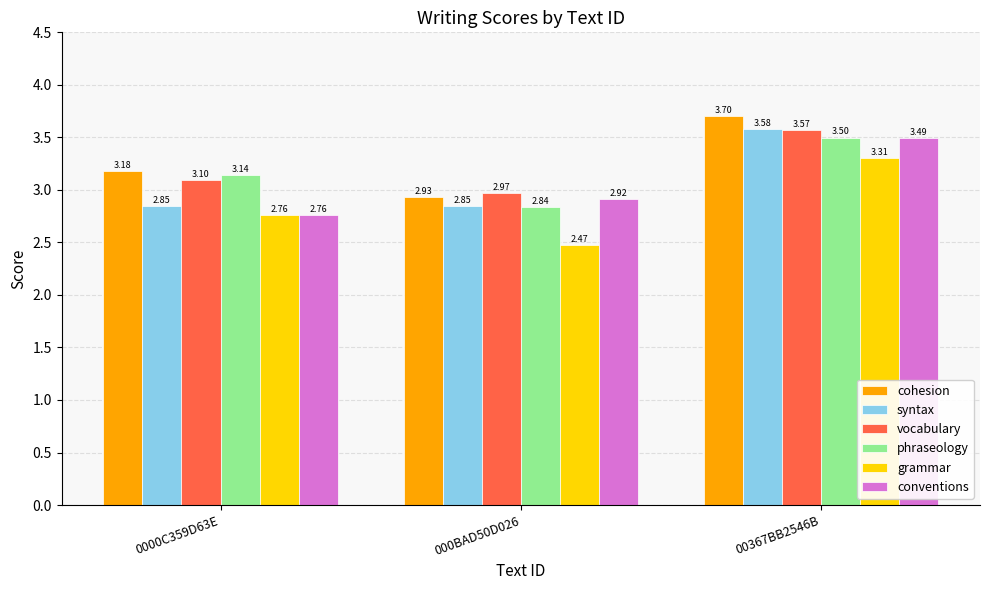

At which label does grammar reach its peak?

00367BB2546B